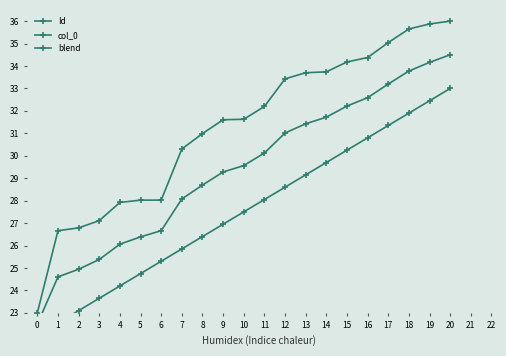

What is the difference between the second highest and minimum values in the Id series?

12.9